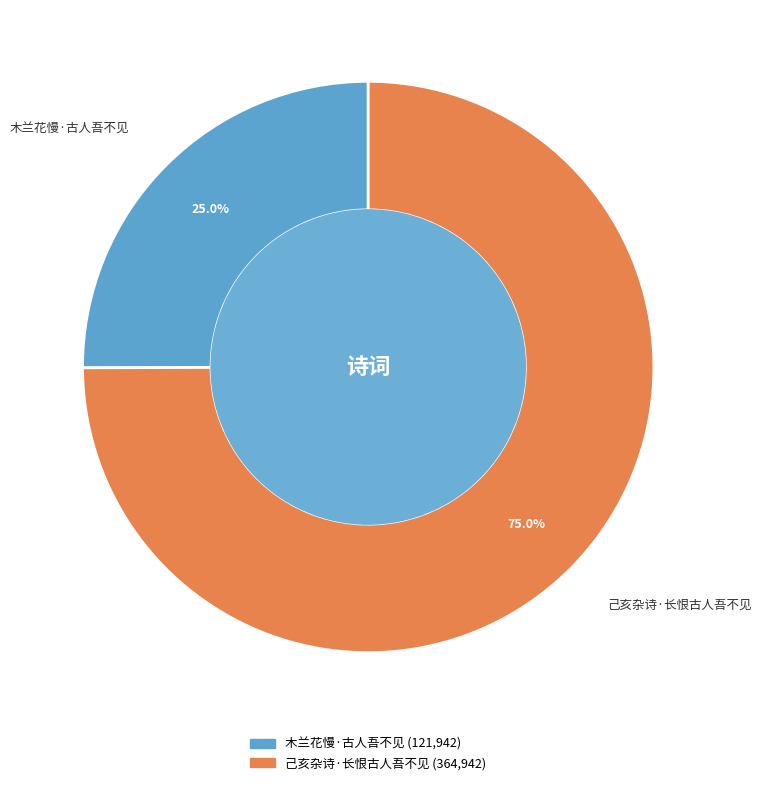

Which slice represents more than half of the pie?

己亥杂诗·长恨古人吾不见